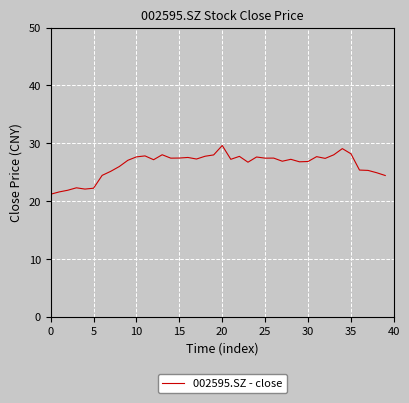

What is the difference between the maximum and minimum values?

8.4